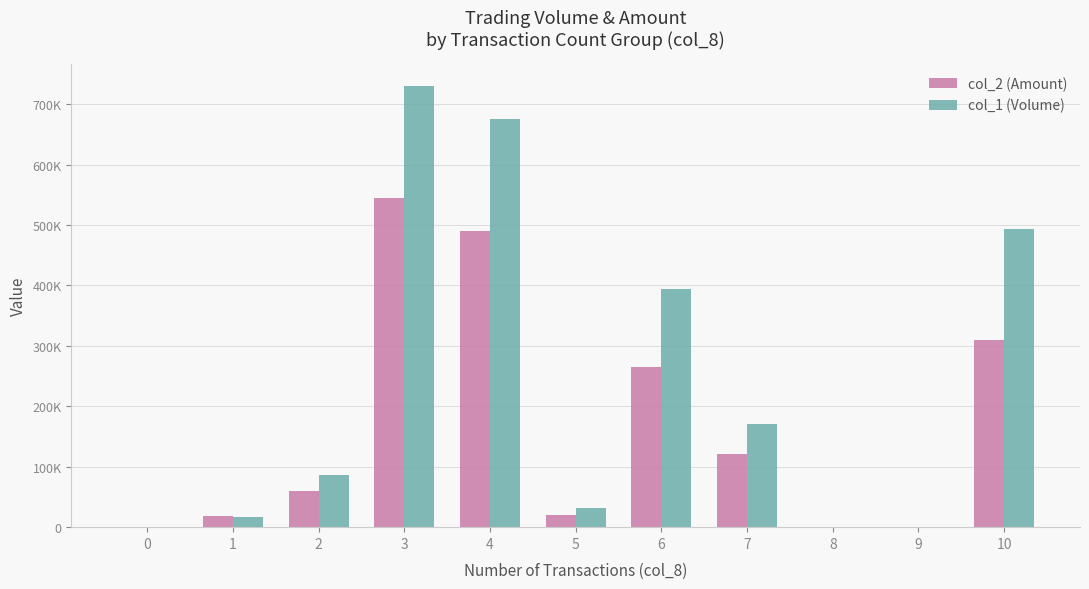

What is the value of the col_1 (Volume) bar at the 6th from the left?

32000